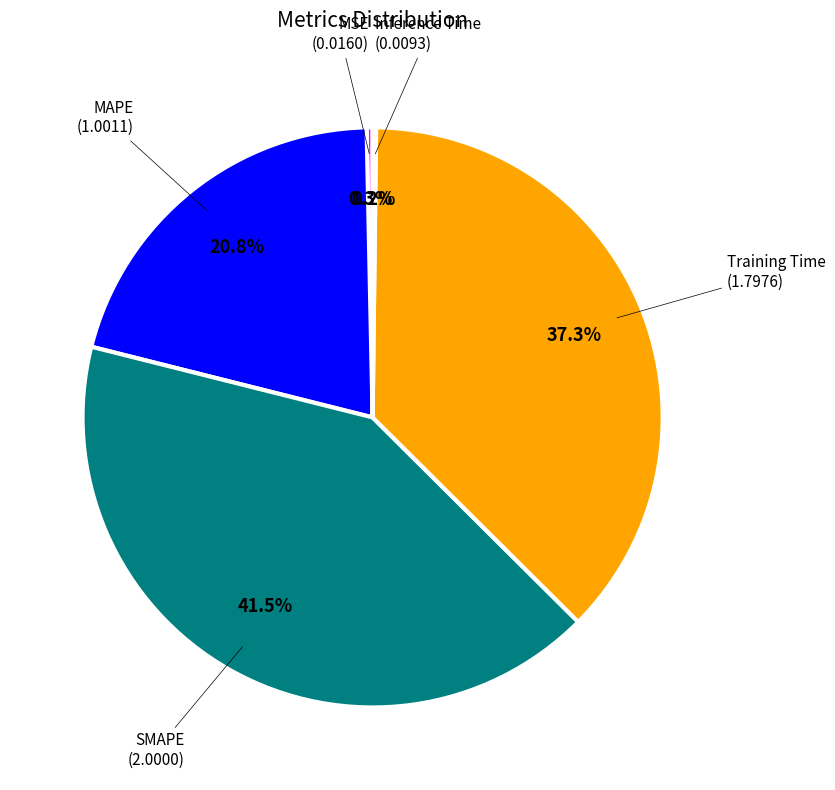

Does any single category account for the majority?

No